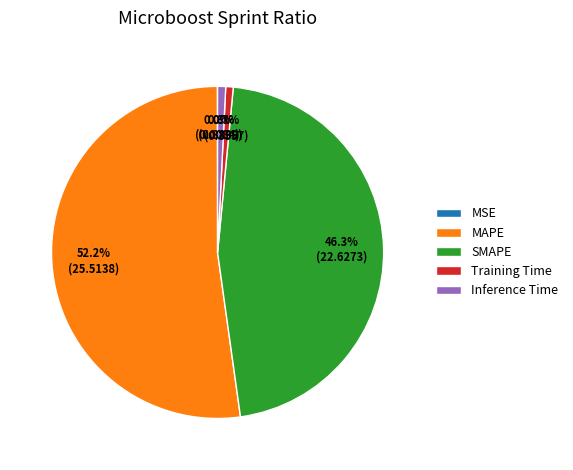

Between Inference Time and MAPE, which is larger?

MAPE